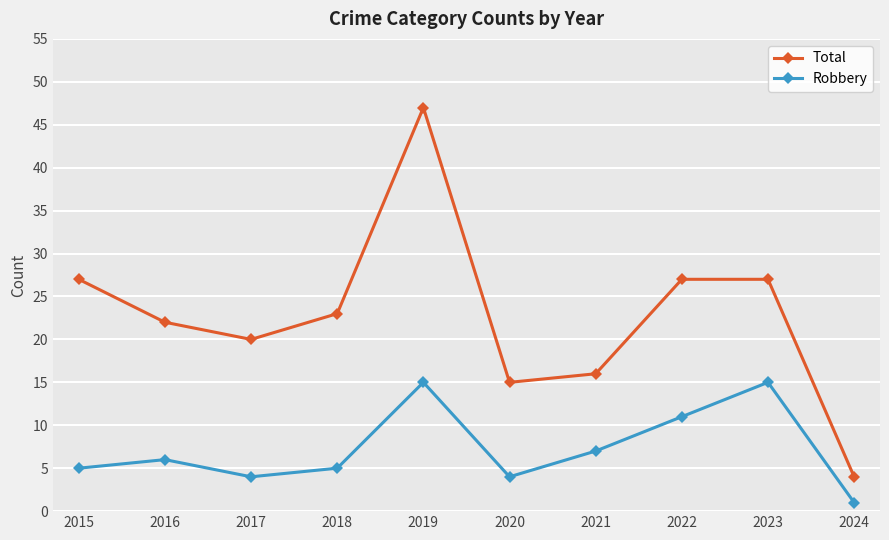

Is the value of Robbery at 2021 greater than the value of Total at 2020?

No